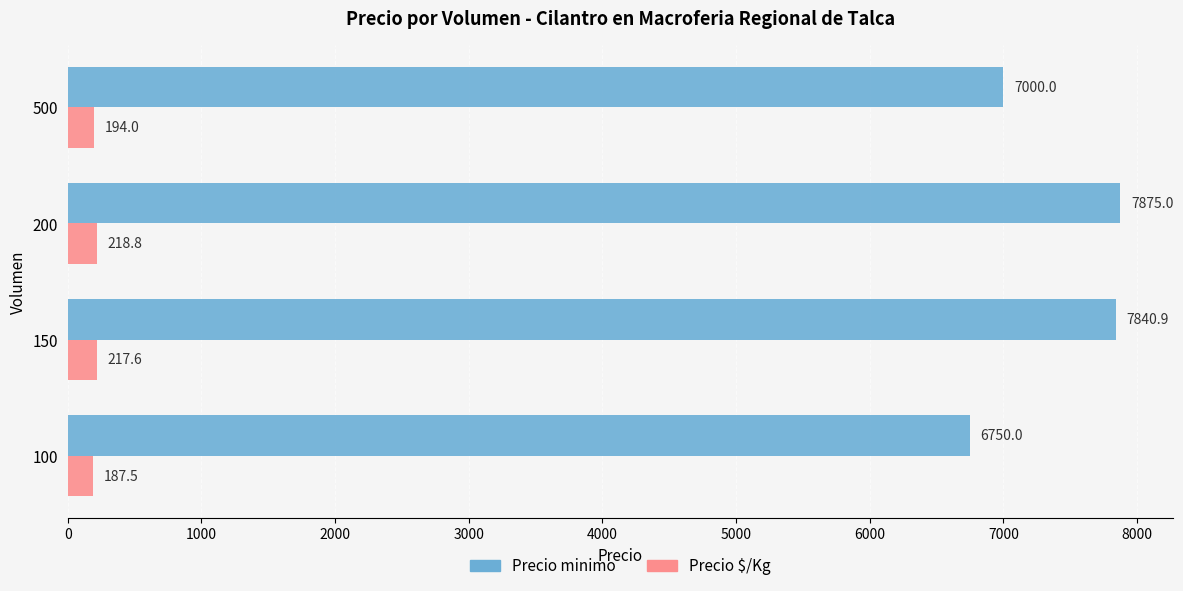

Rank the series by their average value, from lowest to highest.

Precio $/Kg, Precio minimo